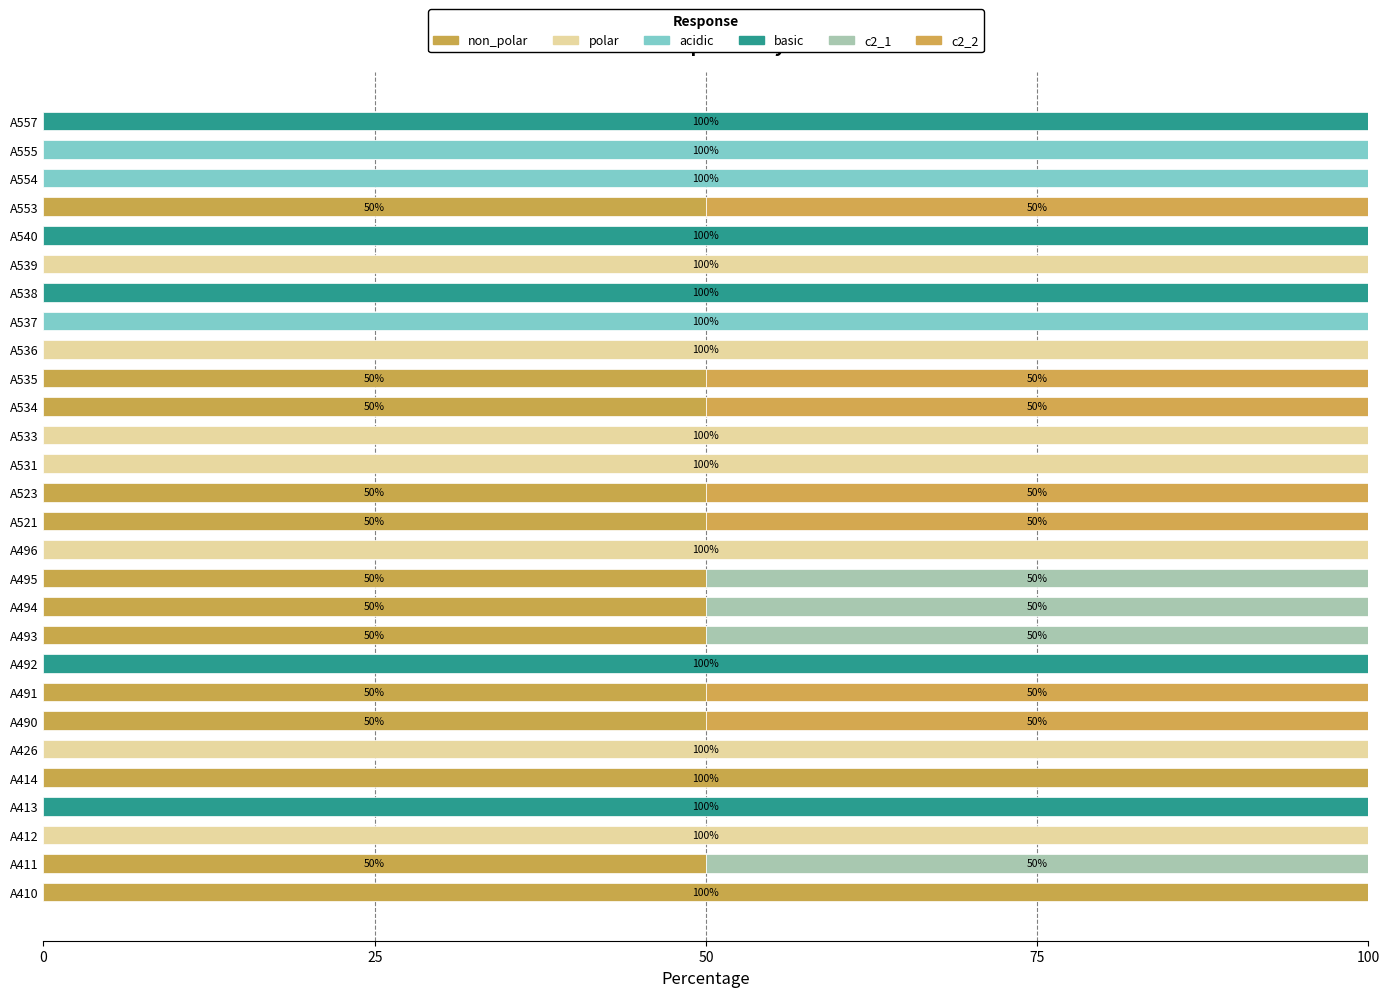

How many categories are shown in the chart?

28